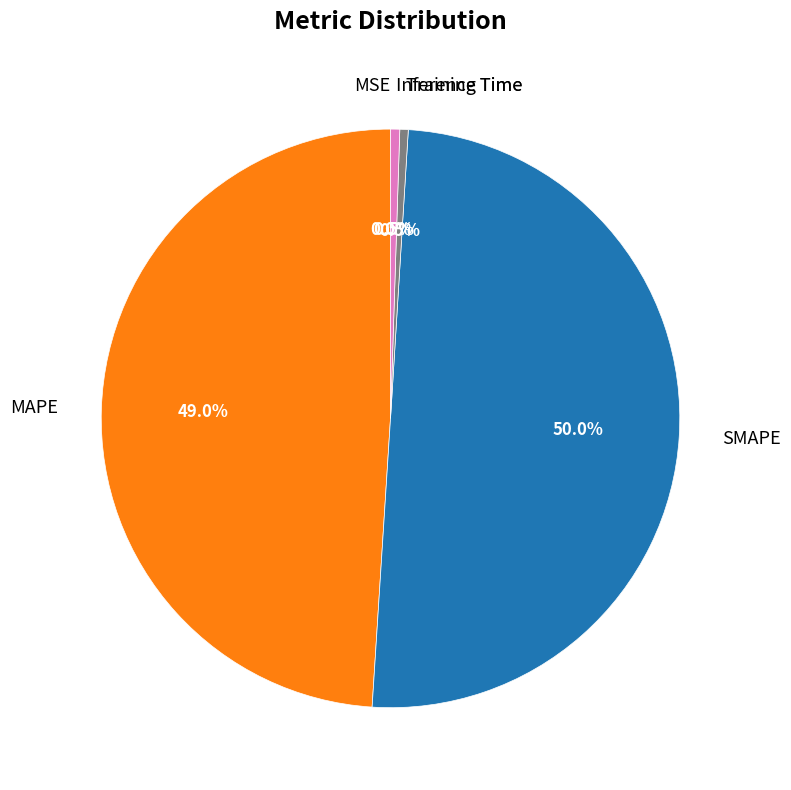

Which slice represents more than half of the pie?

SMAPE